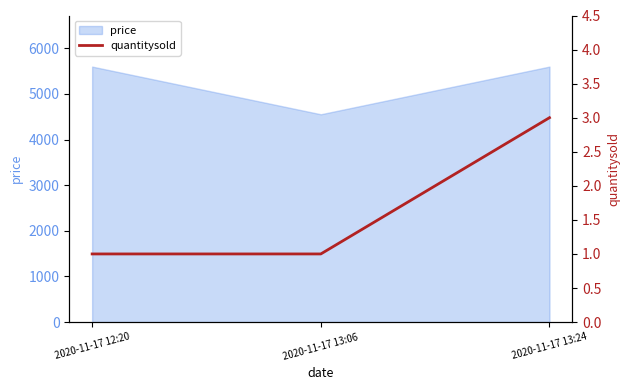

The value of price at 2020-11-17 12:20 is 5600. True or false?

True